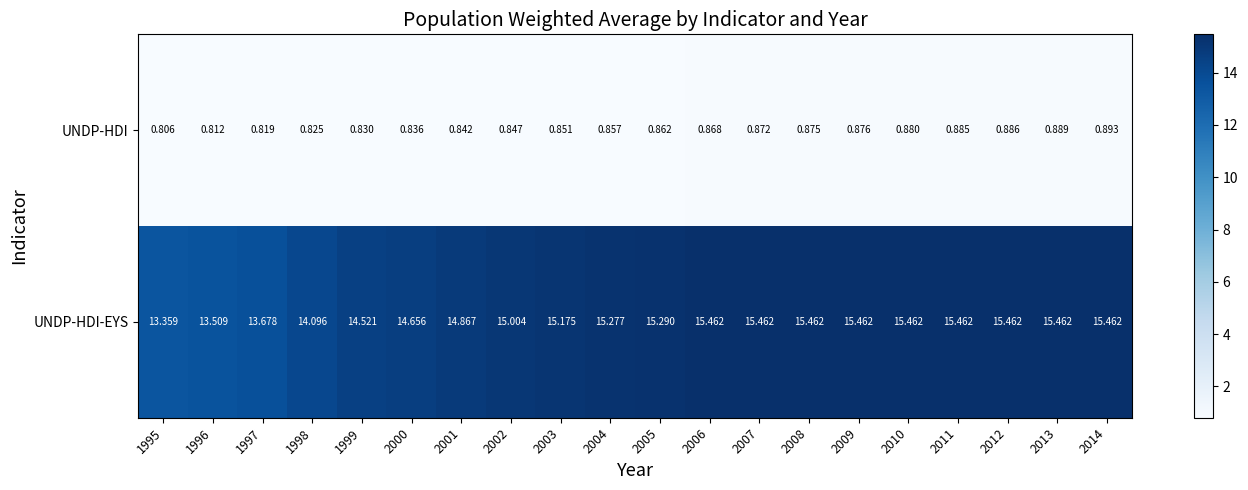

Rank the series by their maximum value, from lowest to highest.

UNDP-HDI, UNDP-HDI-EYS